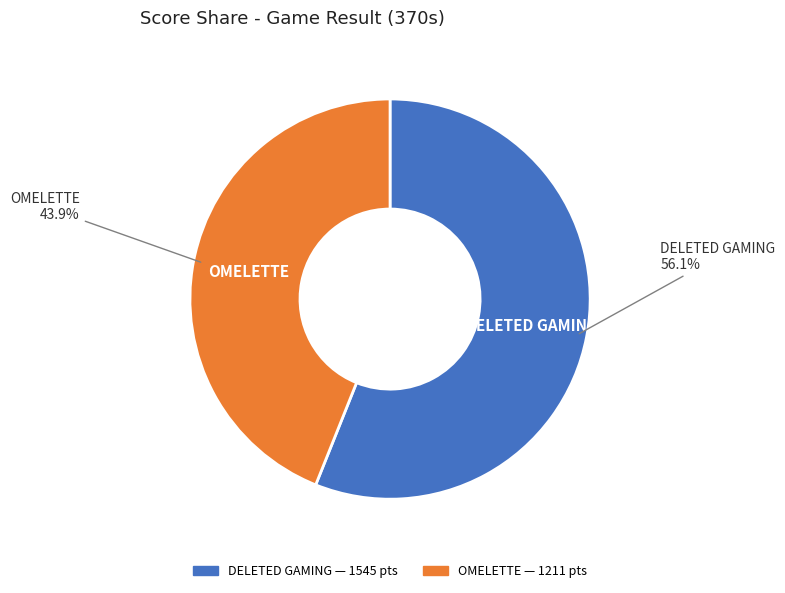

Does any single category account for the majority?

Yes